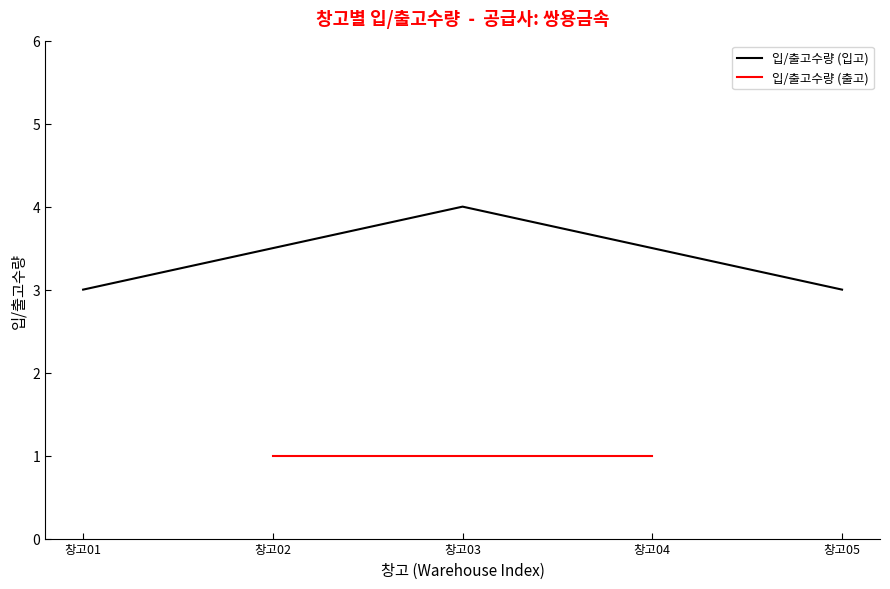

What is the value of the 1st point from the left?

3